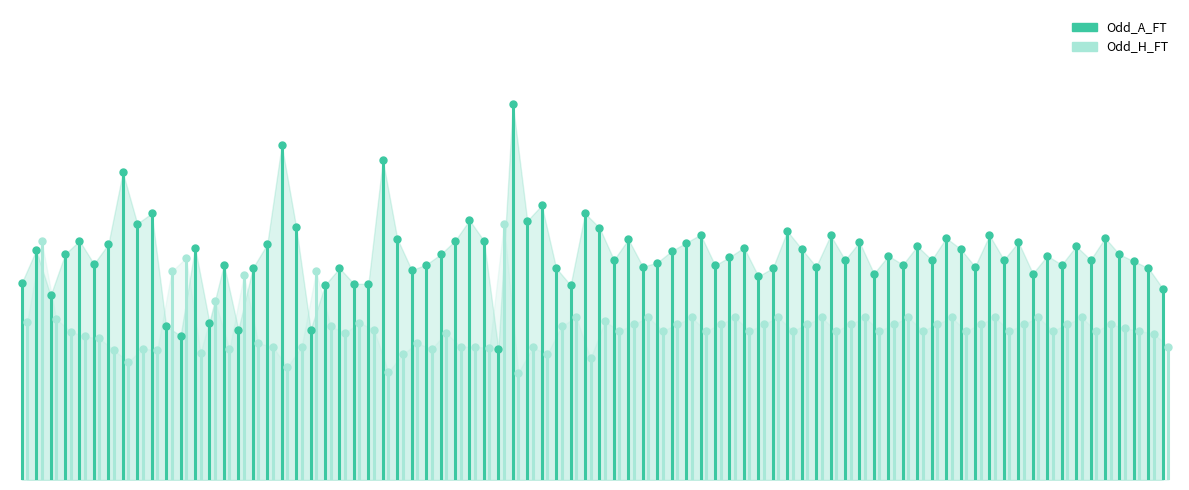

Is the value of Odd_H_FT at 1 greater than the value of Odd_A_FT at 1?

No